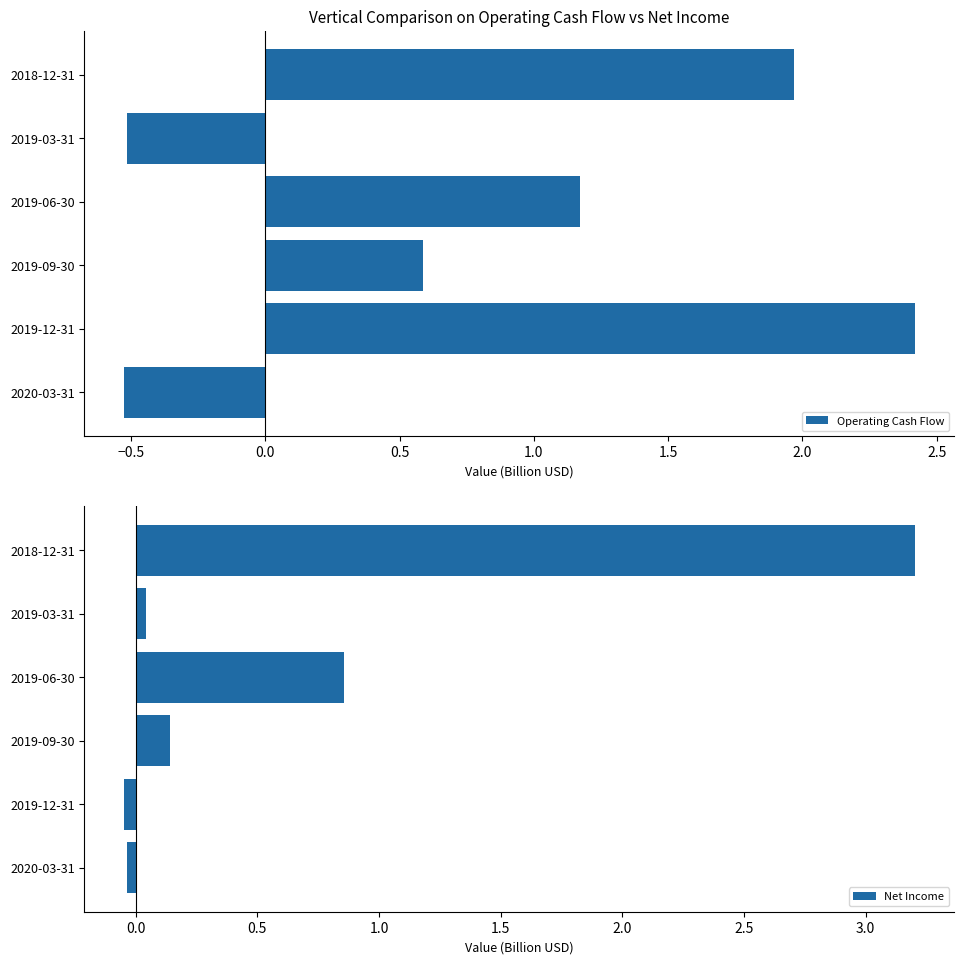

The Net Income series shows 0.3 at 2019-06-30. True or false?

False